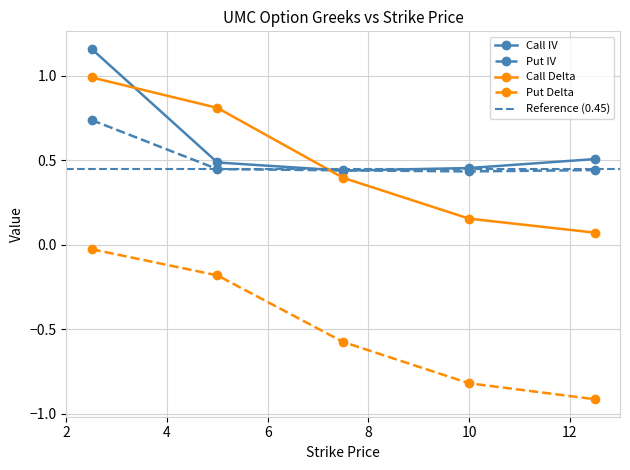

The Call IV series shows 0.5 at 10.0. True or false?

True